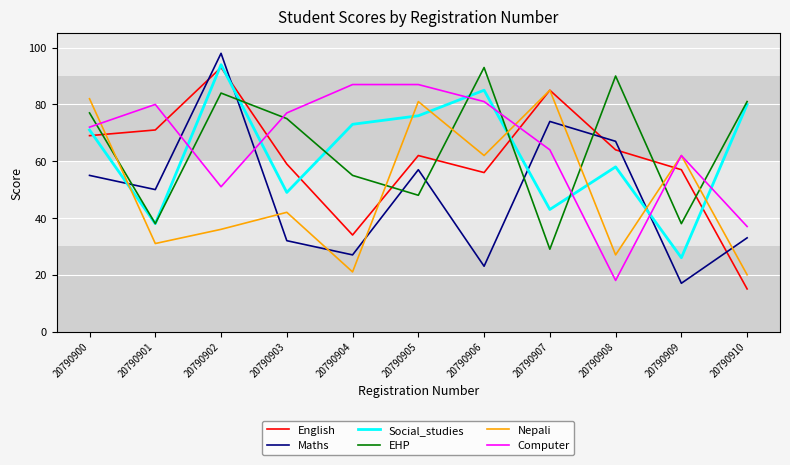

The value of EHP at 20790905 is 73. True or false?

False